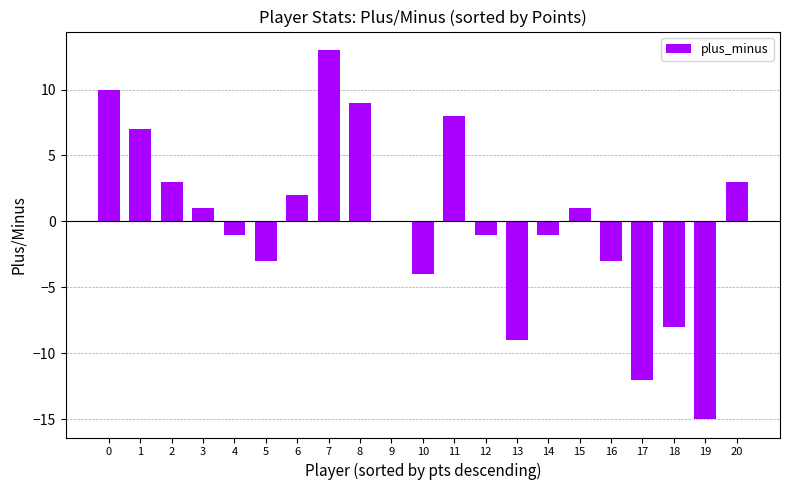

Does the chart contain stacked bars?

No